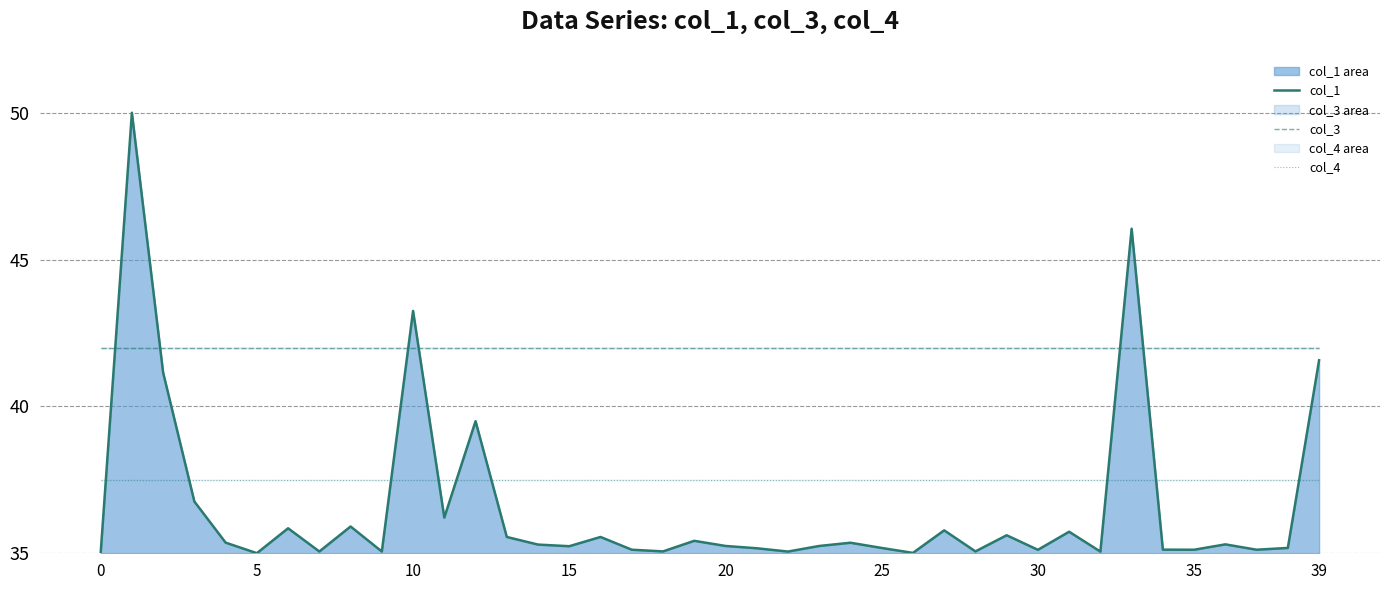

What is the difference between the highest and lowest values at 16?

6.4